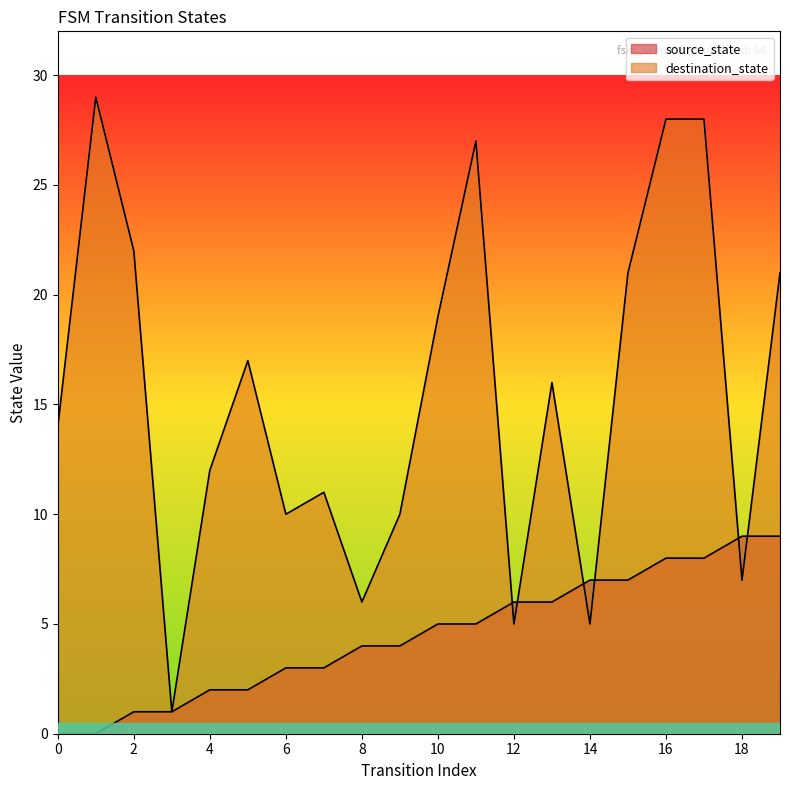

What is the sum of all source_state values?

90